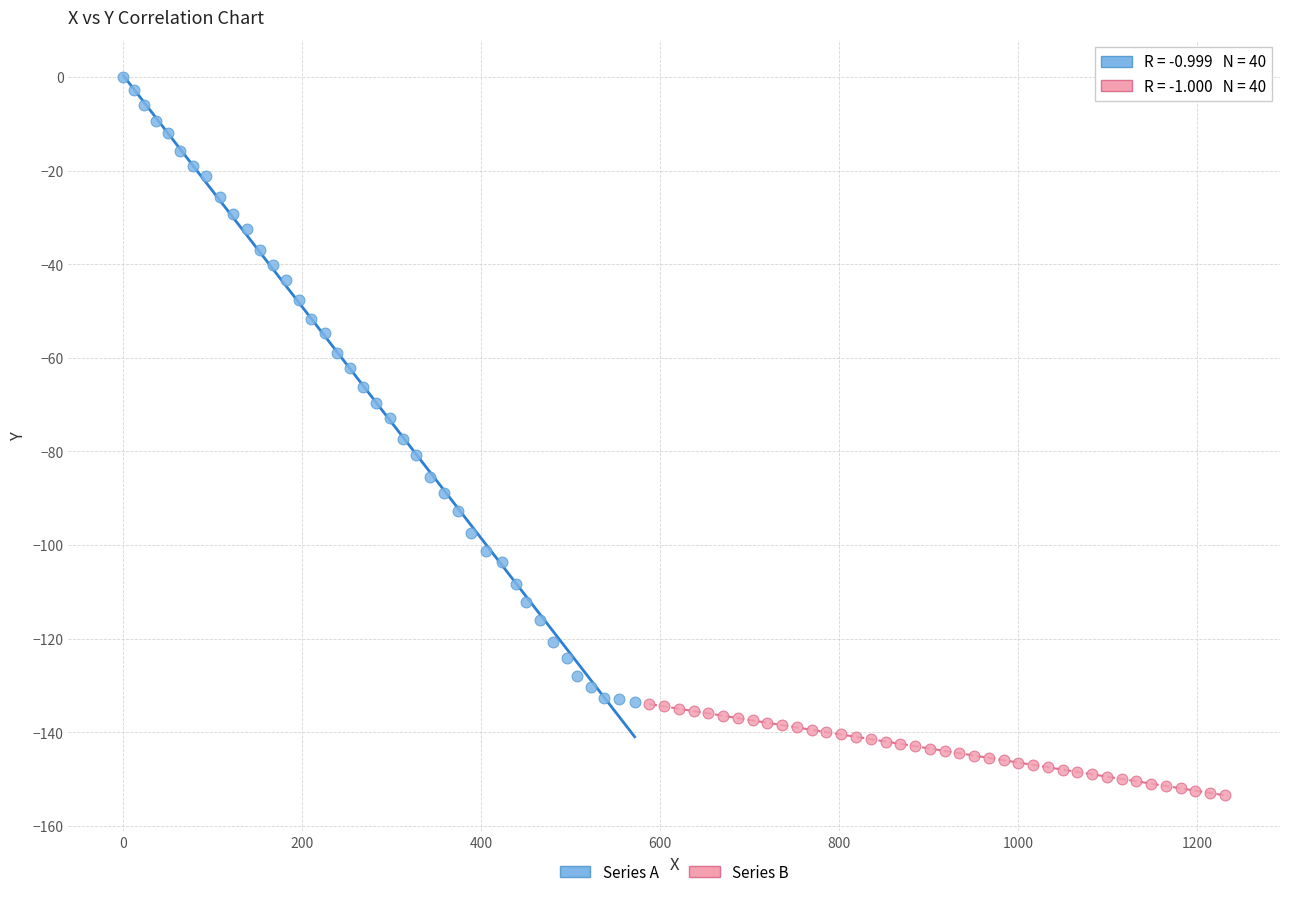

Which series has the widest spread of Y values?

Series A